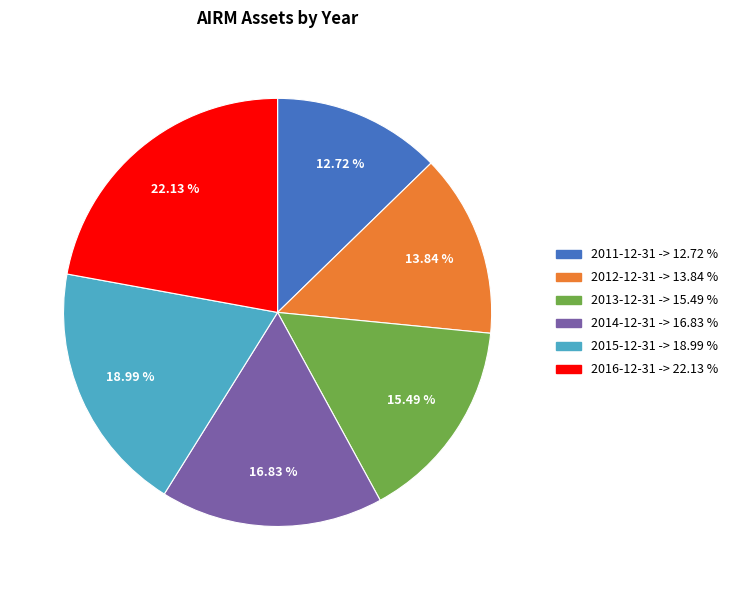

Does 2013-12-31 account for over 50% of the chart?

No